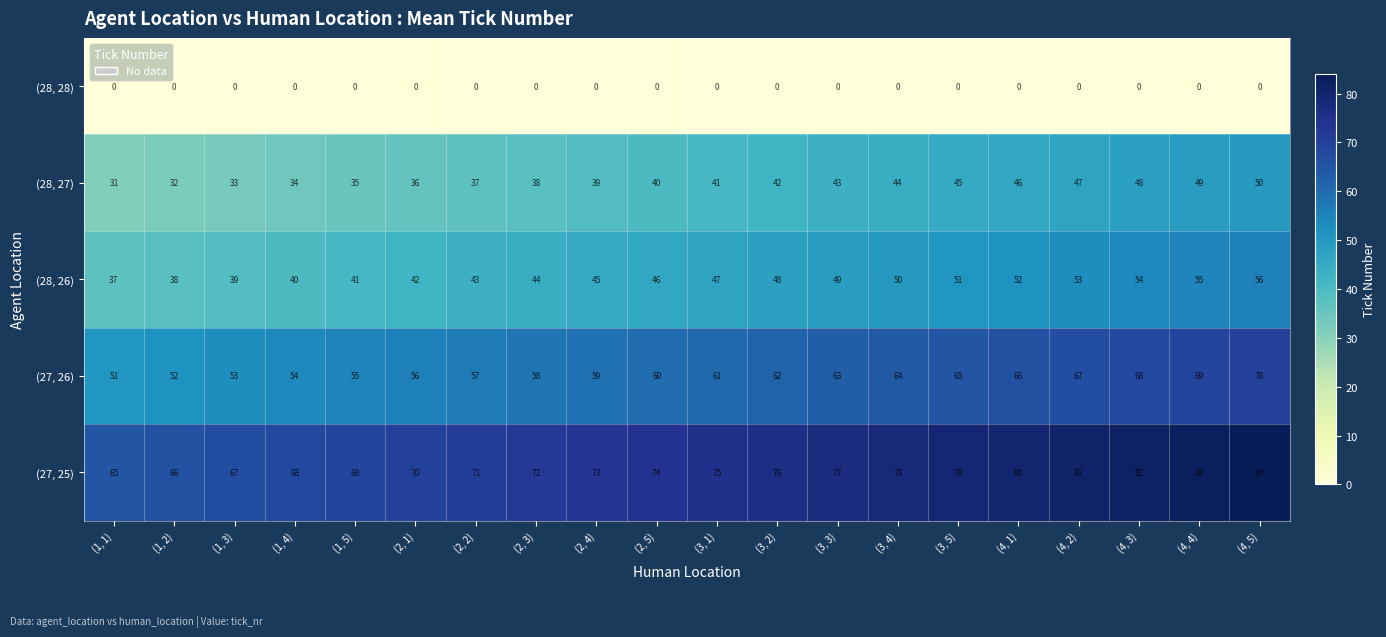

Where is (27, 26) nearest to the value 60?

(2, 5)